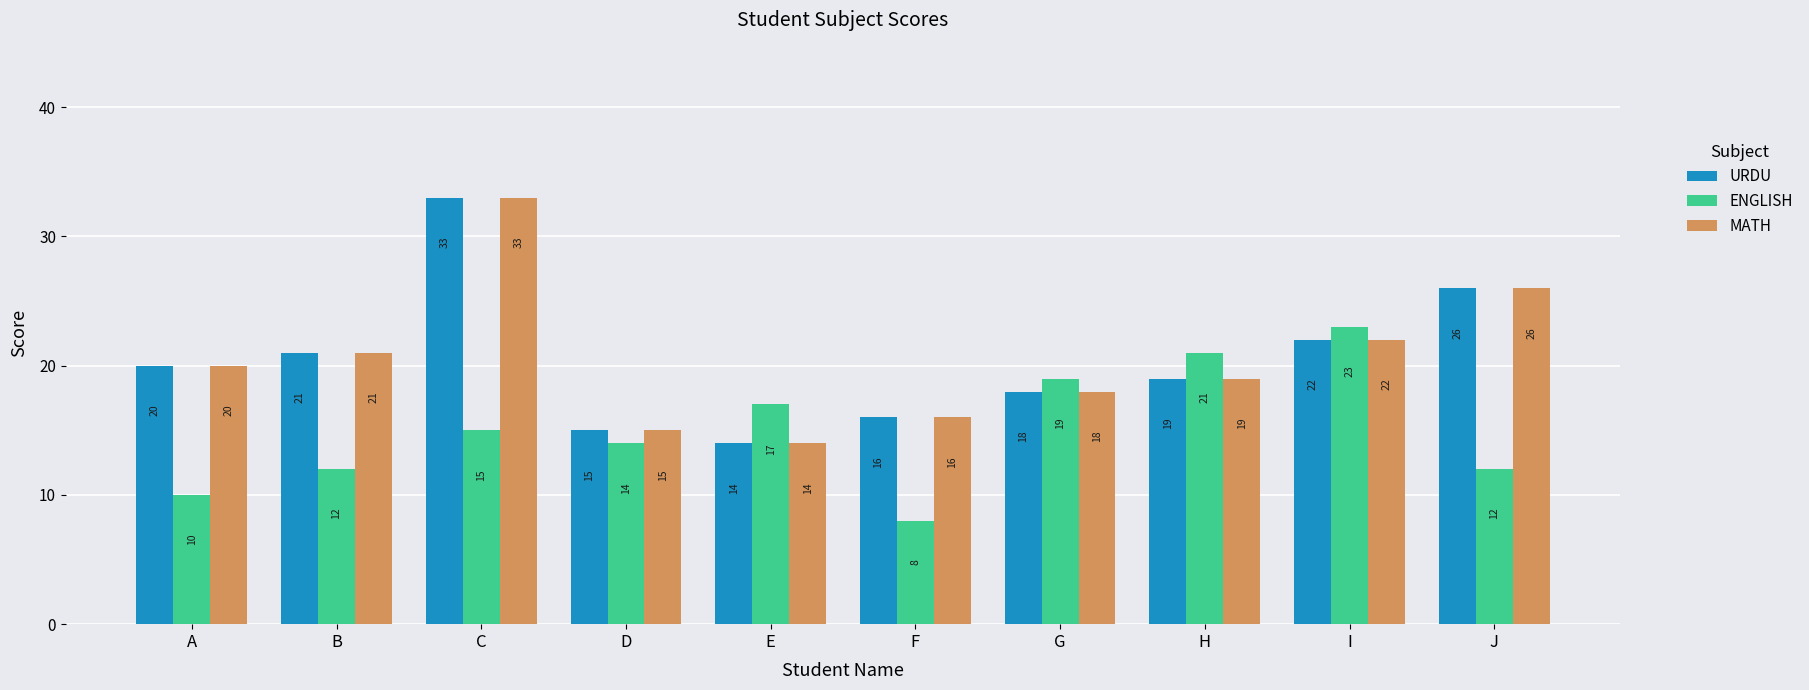

Where is URDU nearest to the value 23?

I